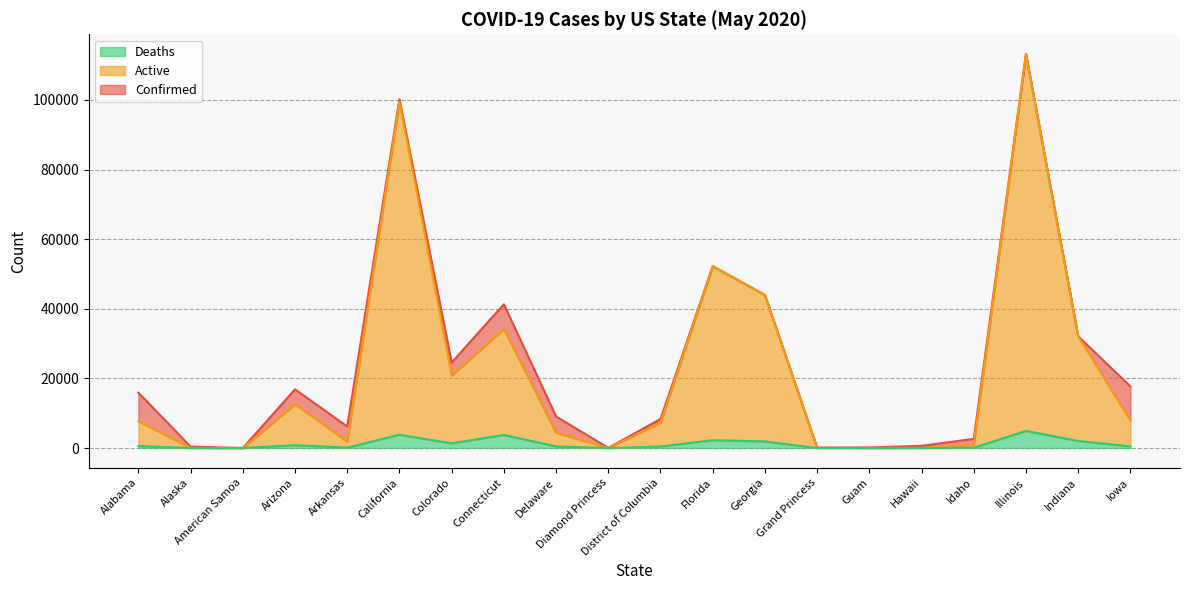

List the labels in order of Active value, smallest first.

American Samoa, Guam, Alaska, Diamond Princess, Hawaii, Grand Princess, Idaho, Arkansas, Delaware, District of Columbia, Alabama, Iowa, Arizona, Colorado, Indiana, Connecticut, Georgia, Florida, California, Illinois